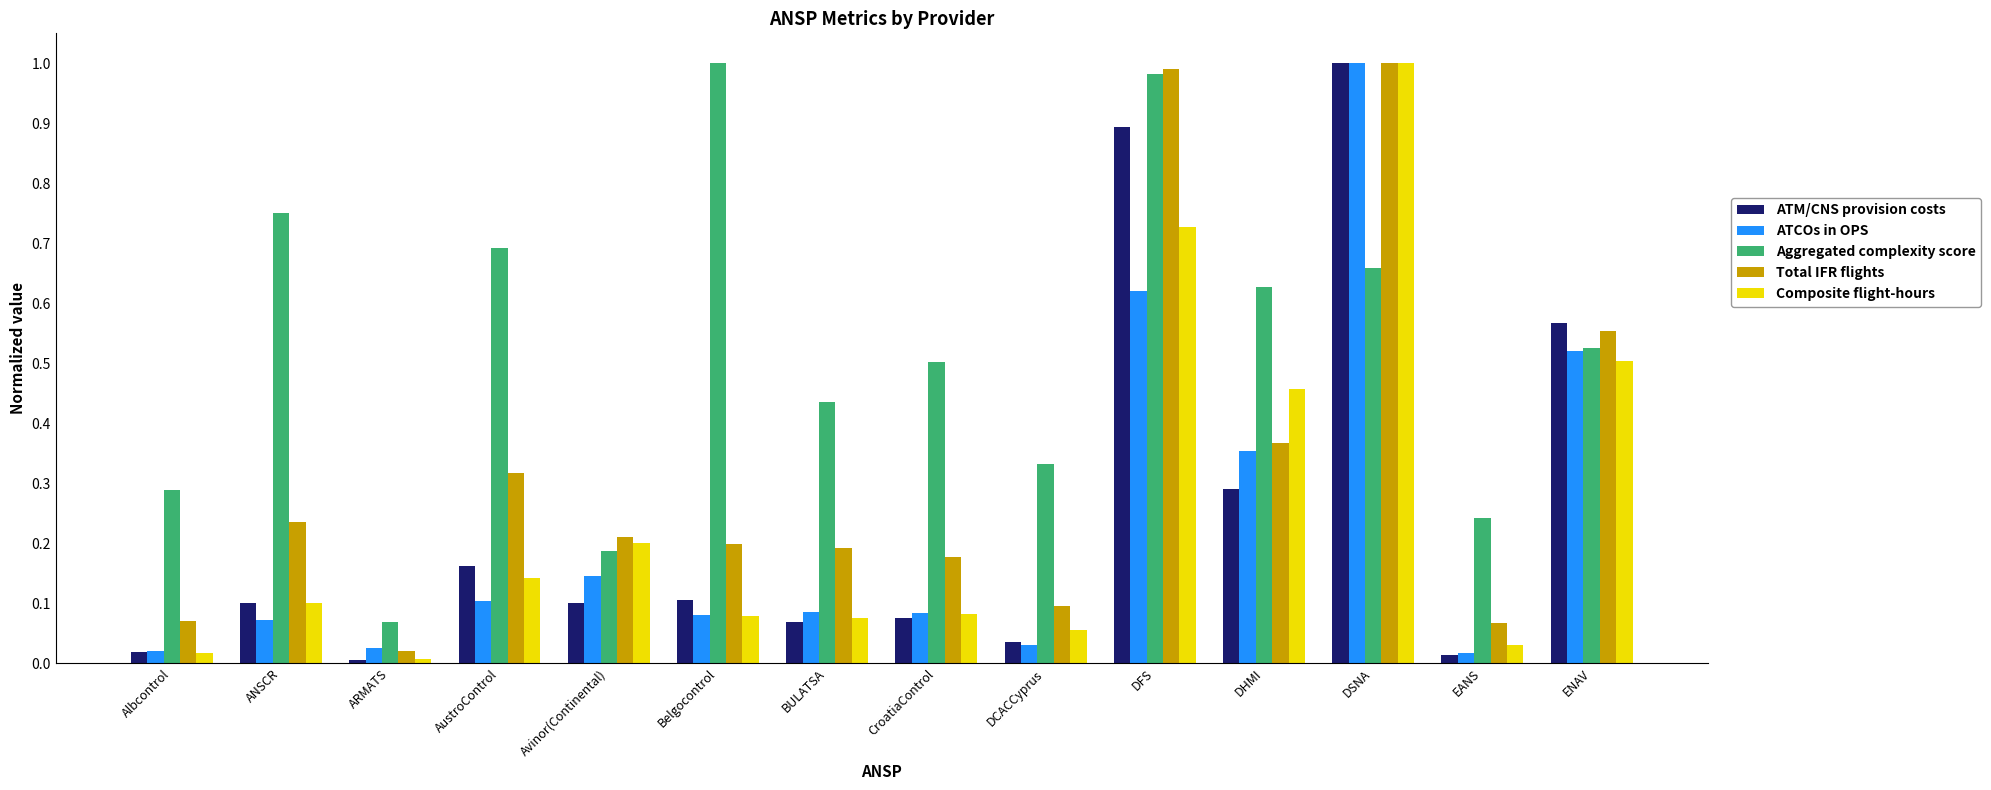

Between Belgocontrol and DFS, which series saw the biggest shift?

Total IFR flights